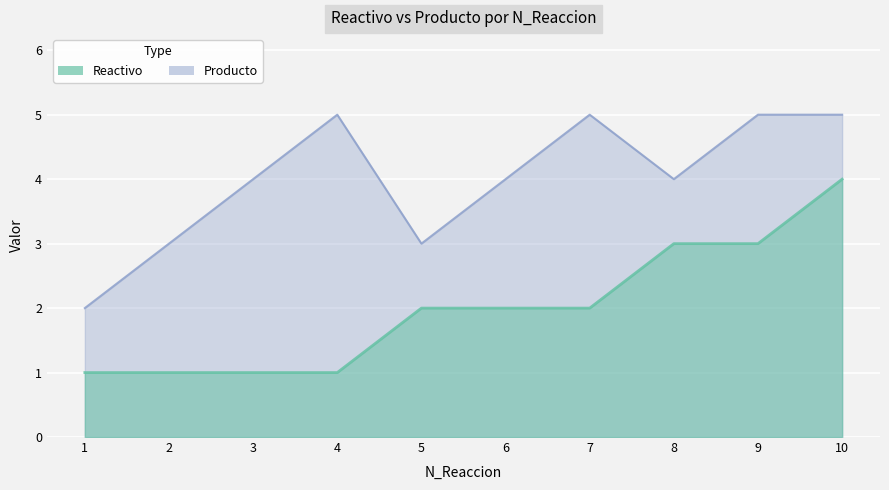

Which label corresponds to the smallest value in the chart?

1